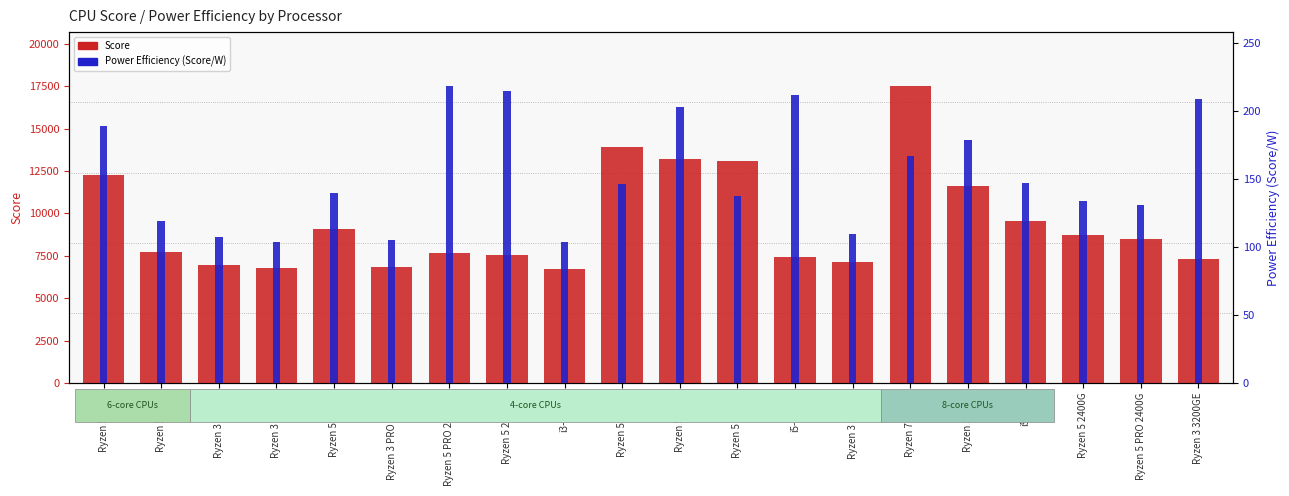

Which series has the largest range (max minus min)?

Score